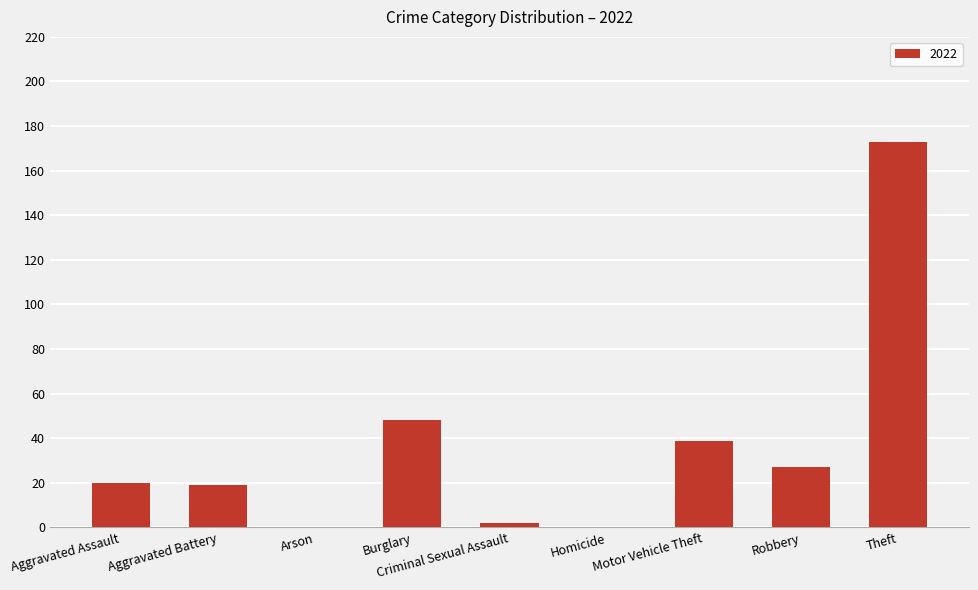

The value at Theft is 173. True or false?

True